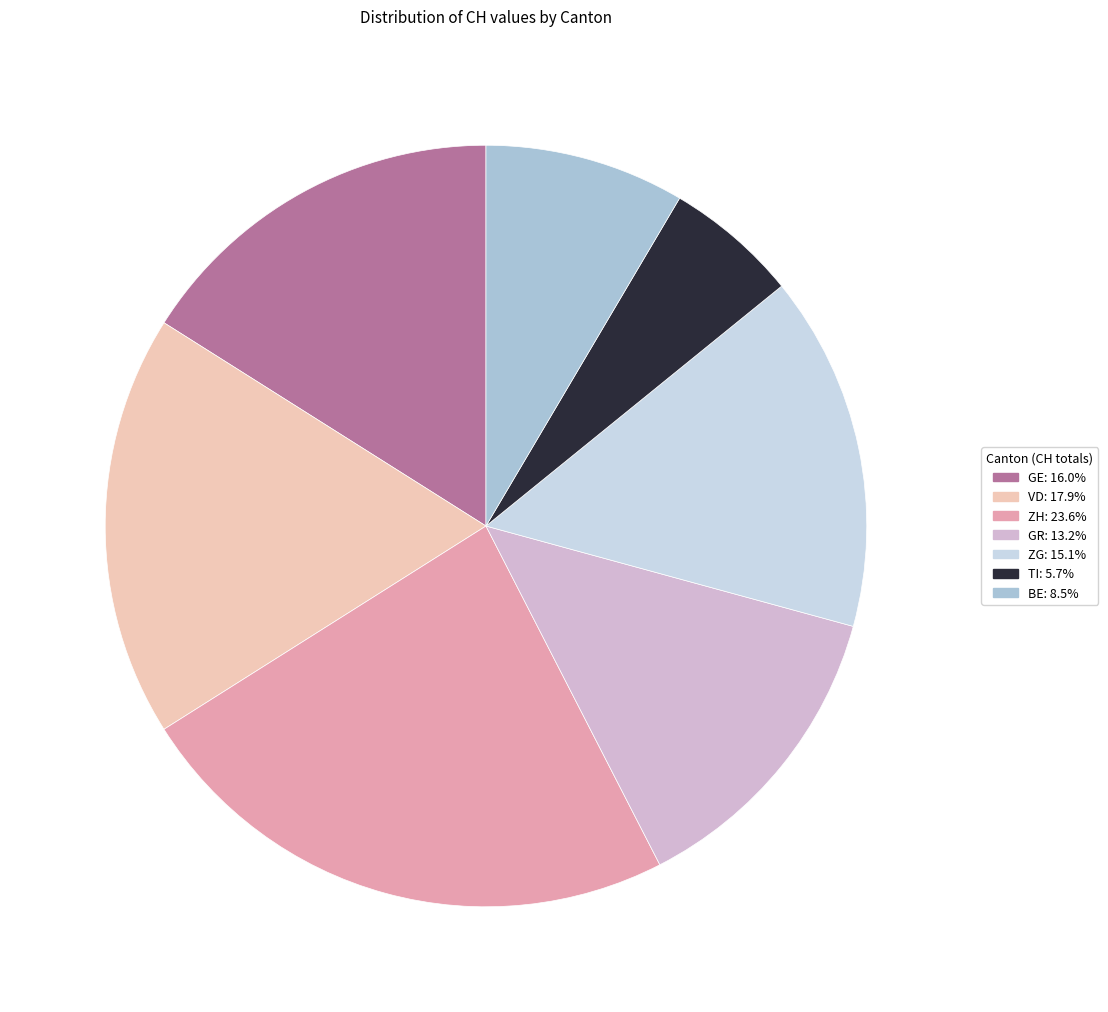

Count the number of slices in the pie.

7